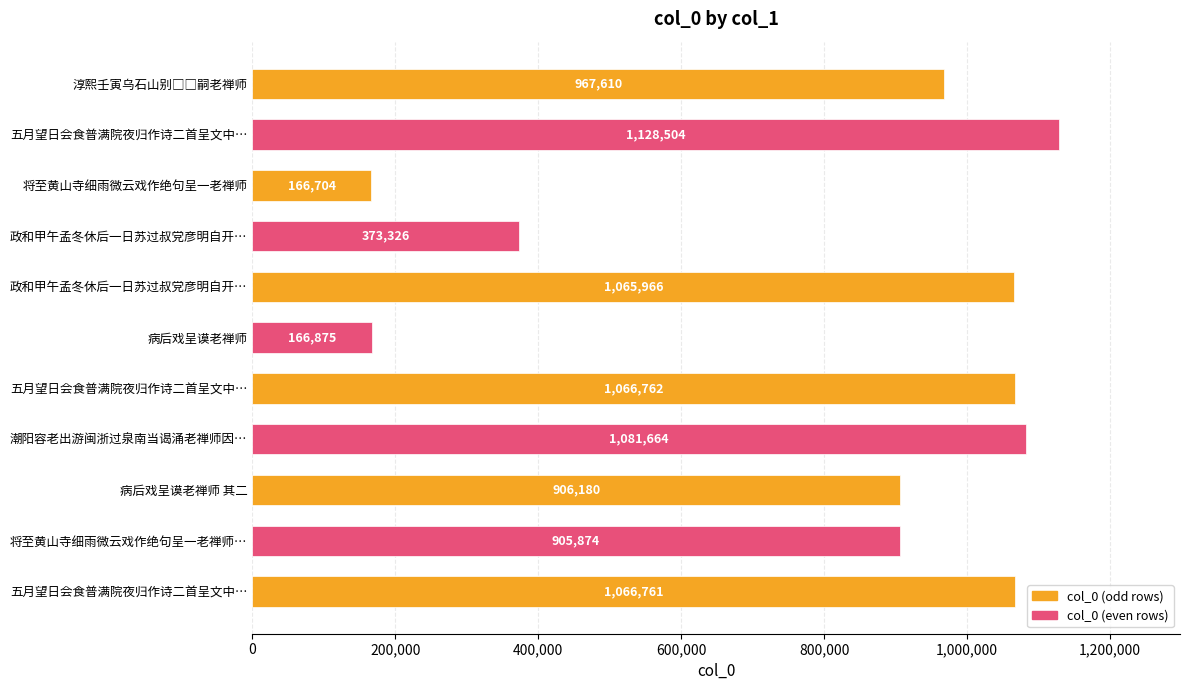

What is the maximum value shown in the chart?

1128504